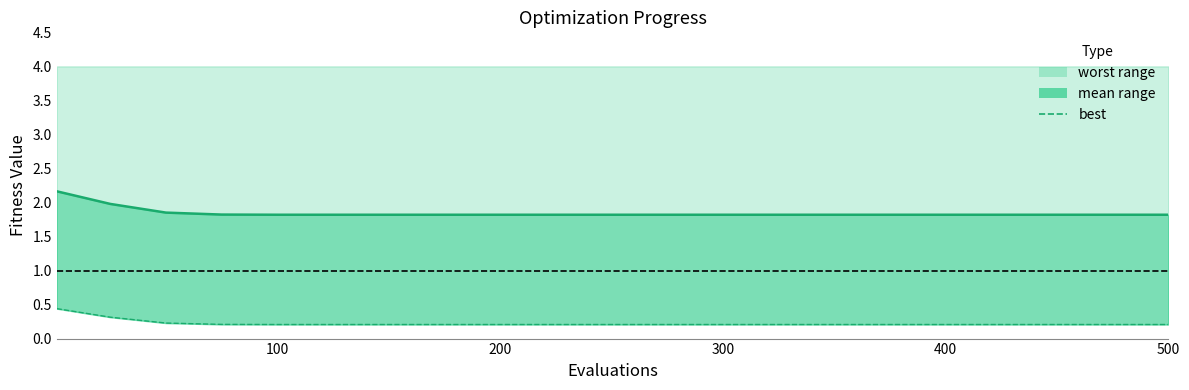

What is the difference between the maximum and minimum values in the best series?

0.2